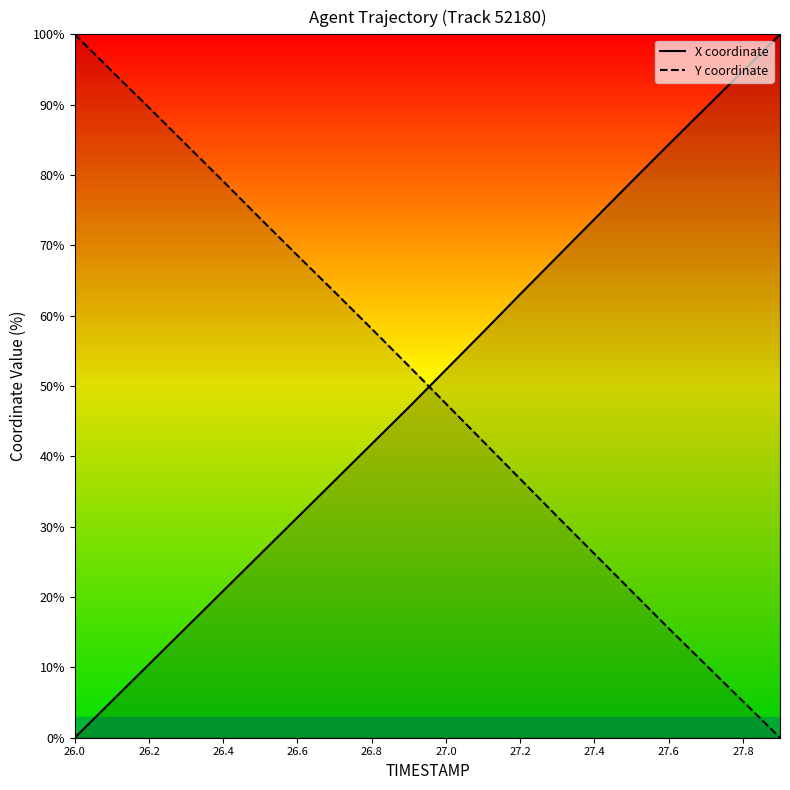

What is the sum of all Y coordinate values?

1000.4